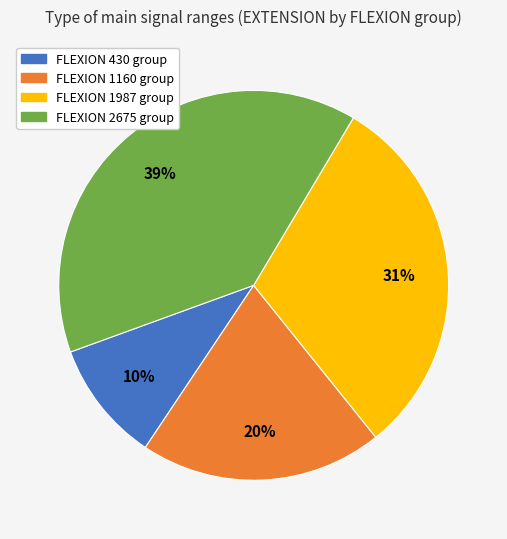

Is there any slice that represents more than half of the pie?

No